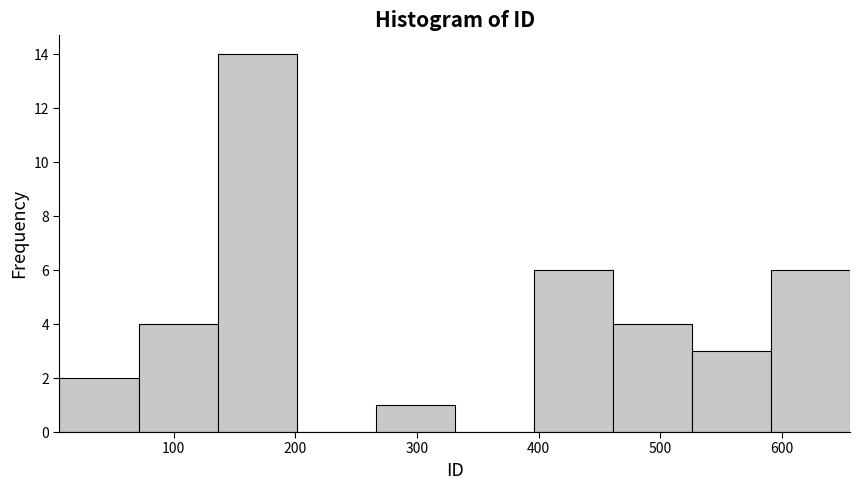

Reading left to right, transcribe this chart: for each bar, give the range it covers on the x-axis and its height. Neither the bar edges nor the heights are printed on the chart, so give them approximately, as read against the axes.

6 to 71: 2
71 to 136: 4
136 to 201: 14
201 to 266: 0
266 to 331: 1
331 to 396: 0
396 to 461: 6
461 to 526: 4
526 to 591: 3
591 to 656: 6